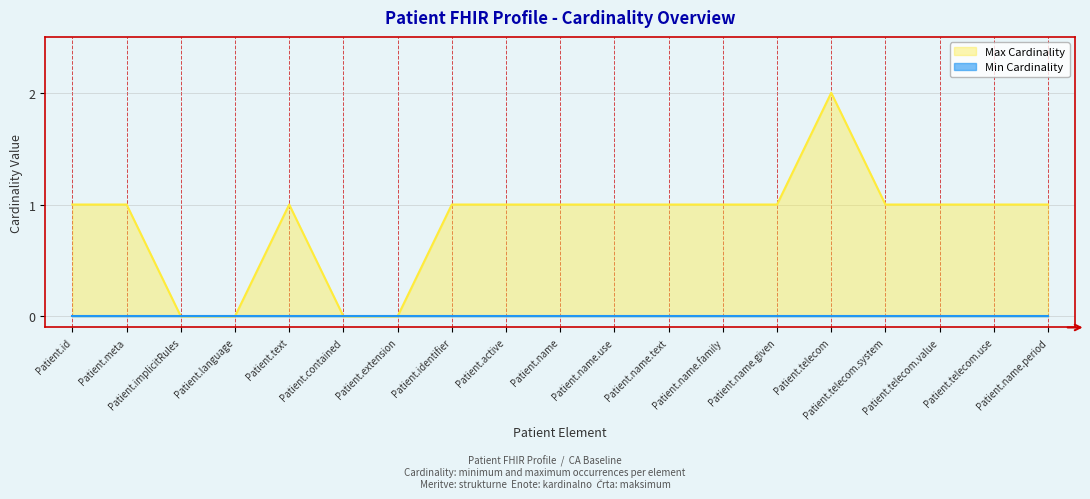

Between Patient.meta and Patient.telecom, which is larger?

Patient.telecom